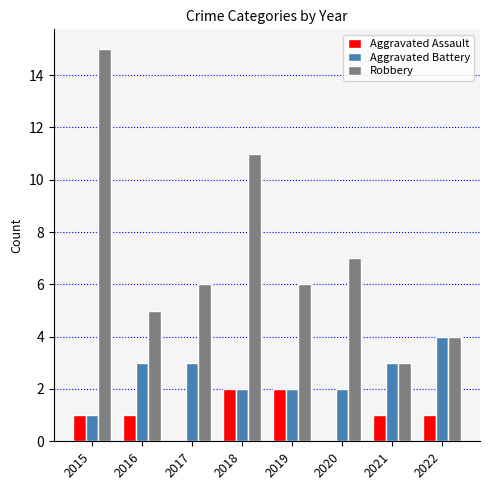

The Aggravated Assault series shows -1 at 2020. True or false?

False